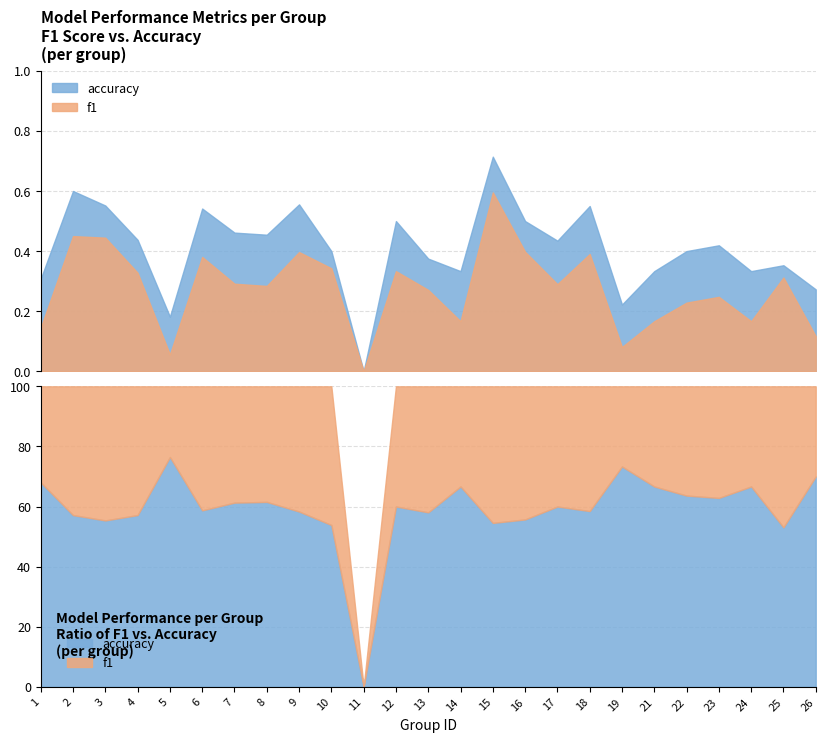

True or false: f1 and accuracy intersect in this chart.

False